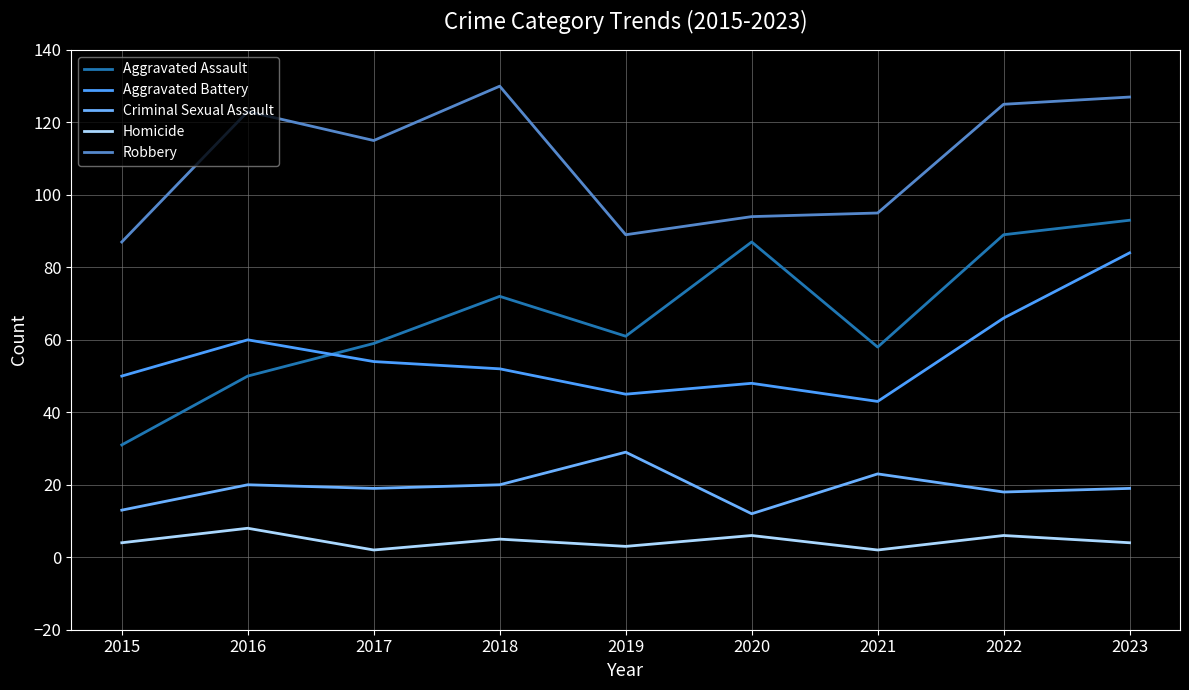

What is the value of the Robbery point at the 7th from the left?

95